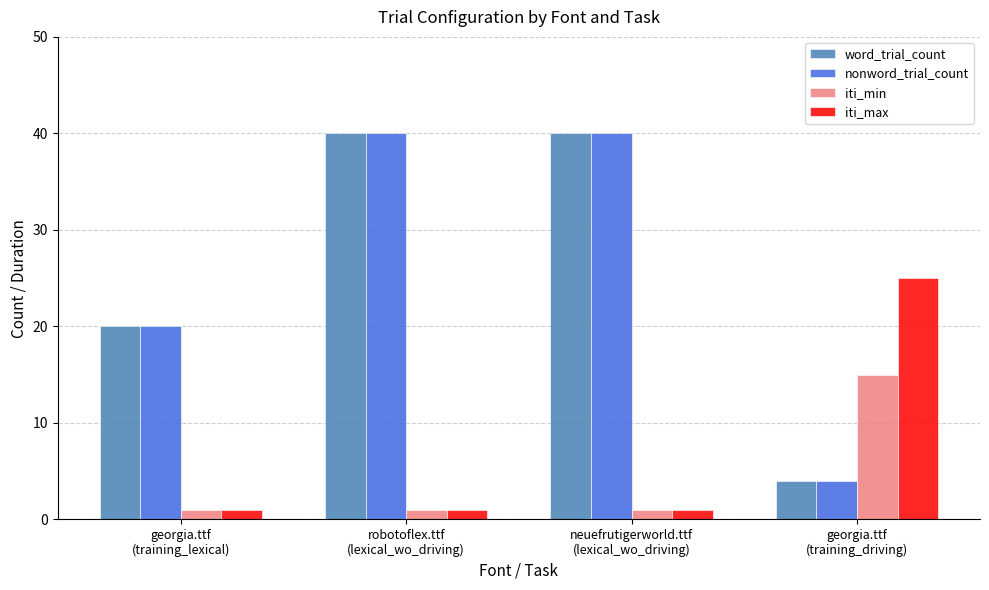

What is the difference between the iti_max values at georgia.ttf
(training_driving) and georgia.ttf
(training_lexical)?

24